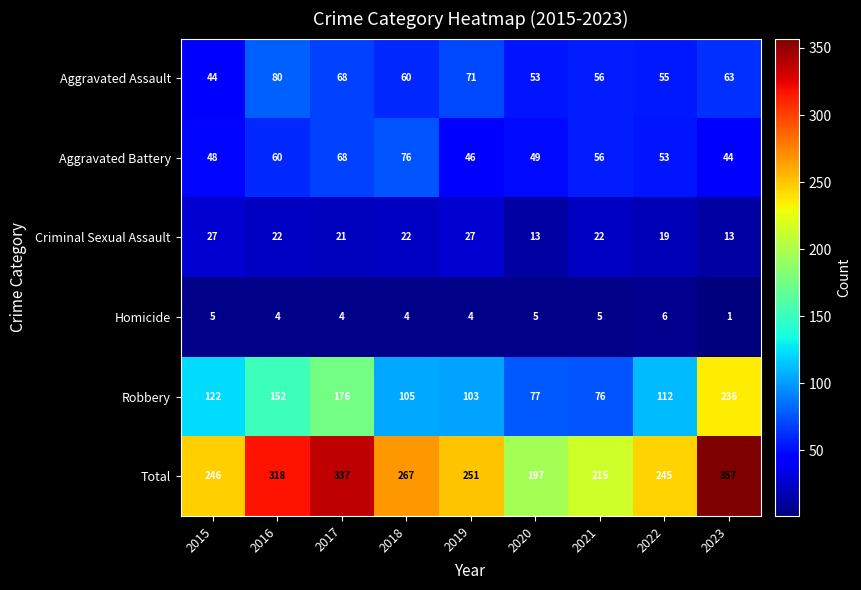

What is the difference between the Criminal Sexual Assault values at 2015 and 2022?

8